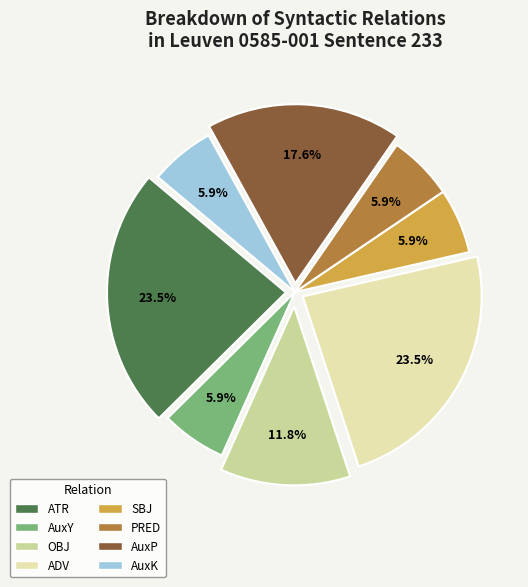

What is the total percentage of AuxP and SBJ?

23.5%